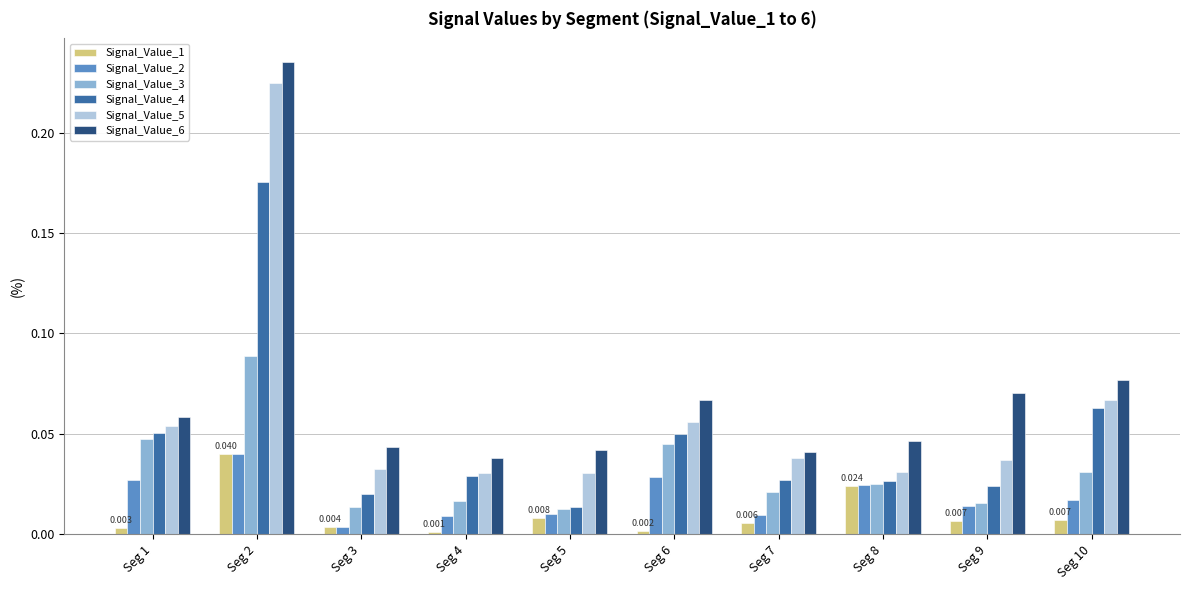

Is it true that Signal_Value_2 equals 0.0 at Seg 4?

True